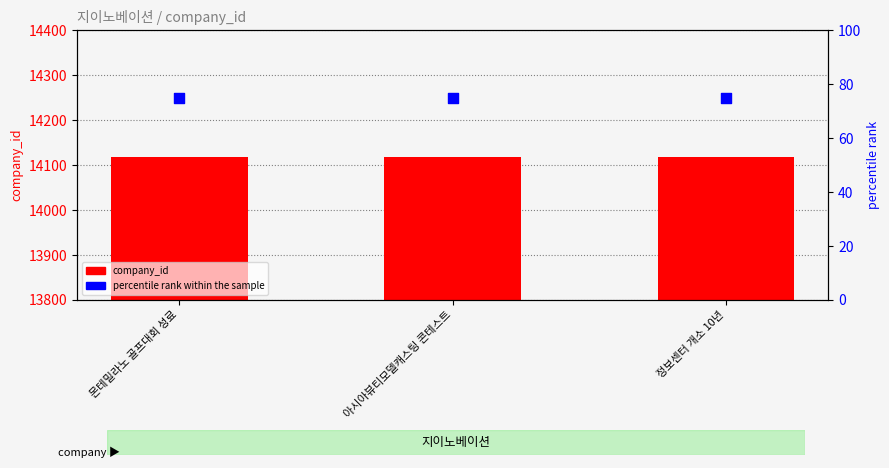

What are all the series names shown in the legend?

company_id, percentile rank within the sample